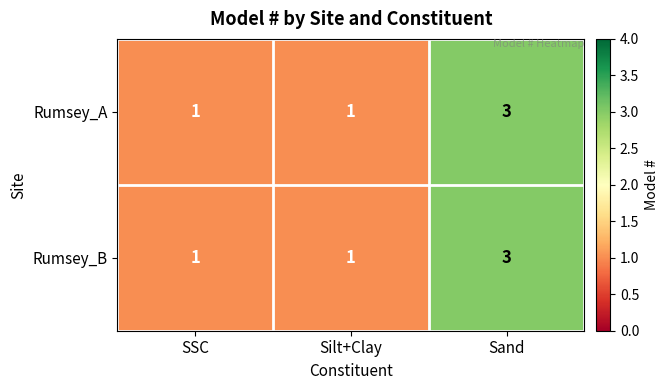

Is it true that Rumsey_B equals 0 at Silt+Clay?

False